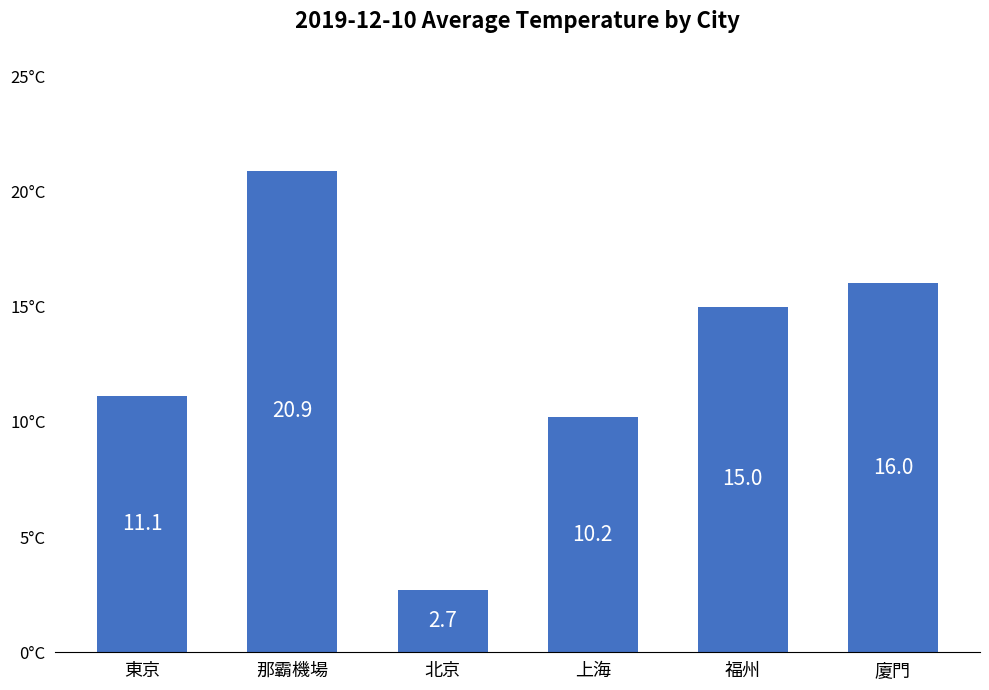

What is the label of the 6th bar from the right?

東京